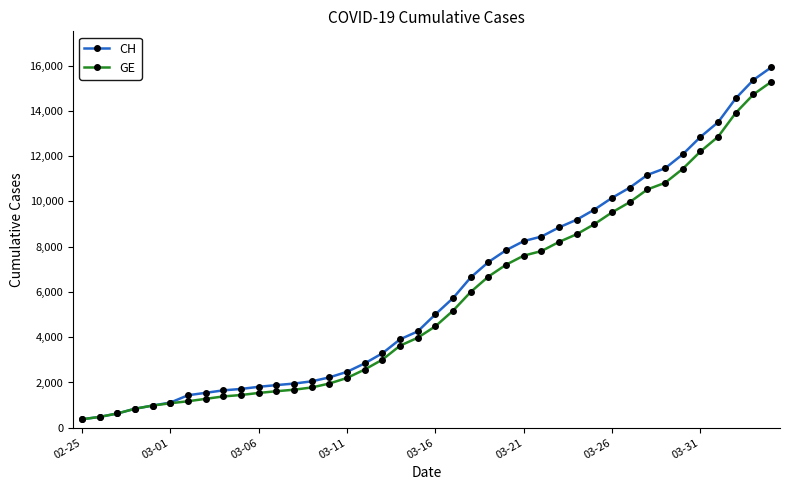

What is the minimum value for CH?

375